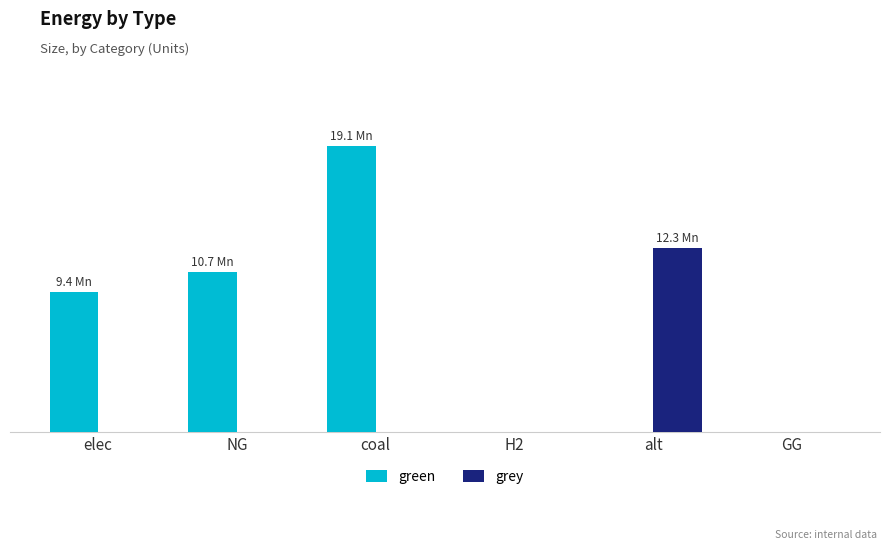

Is it true that grey equals 18971185.8 at alt?

False